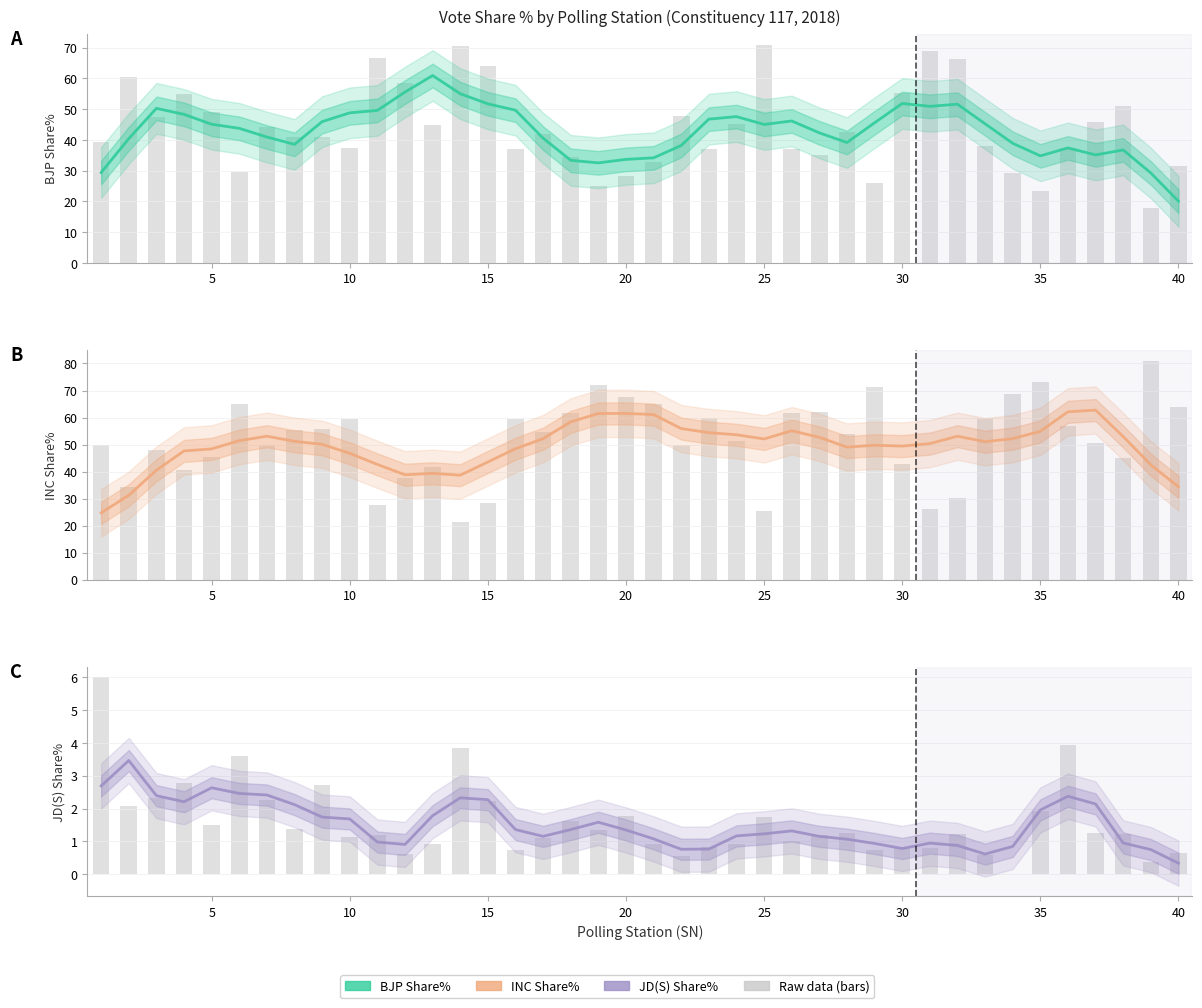

How many series are shown in this chart?

3